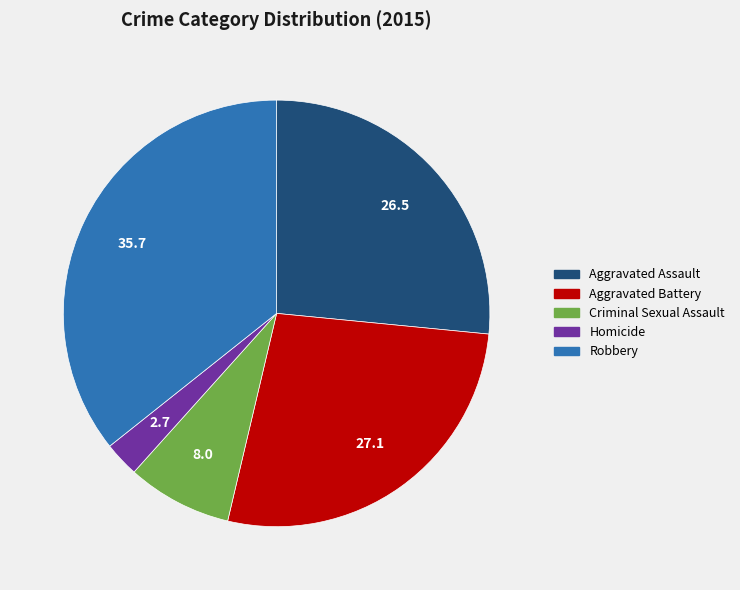

What is the smallest slice in the pie chart?

Homicide